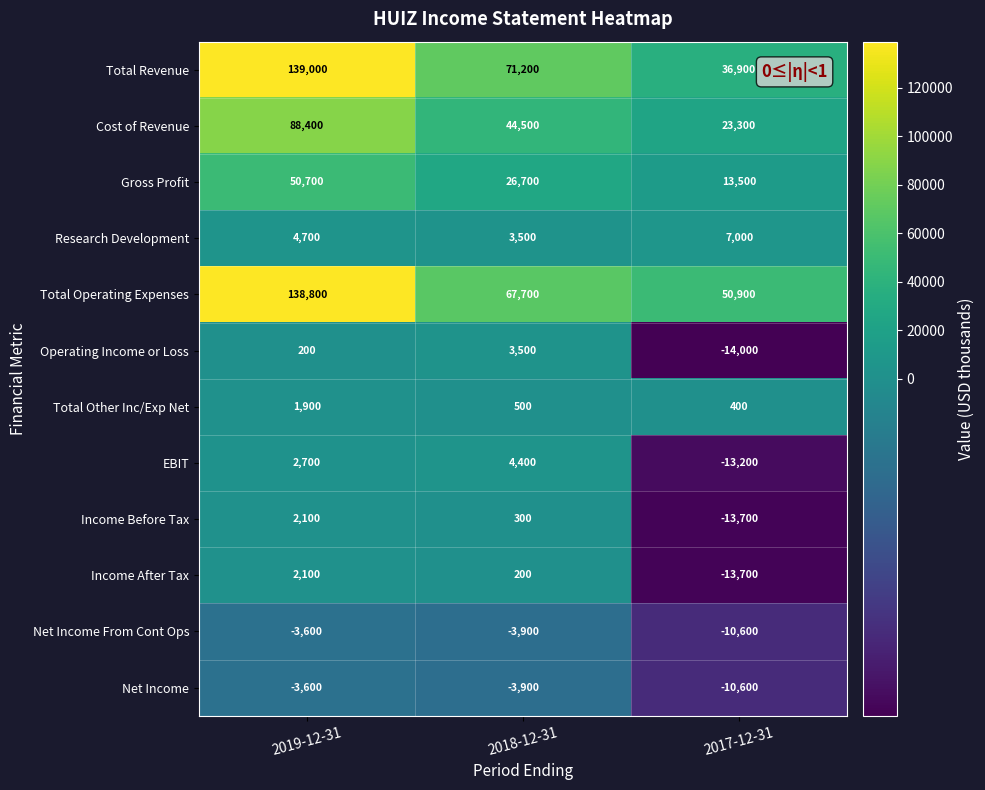

What is the sum of all Income After Tax values?

-11400